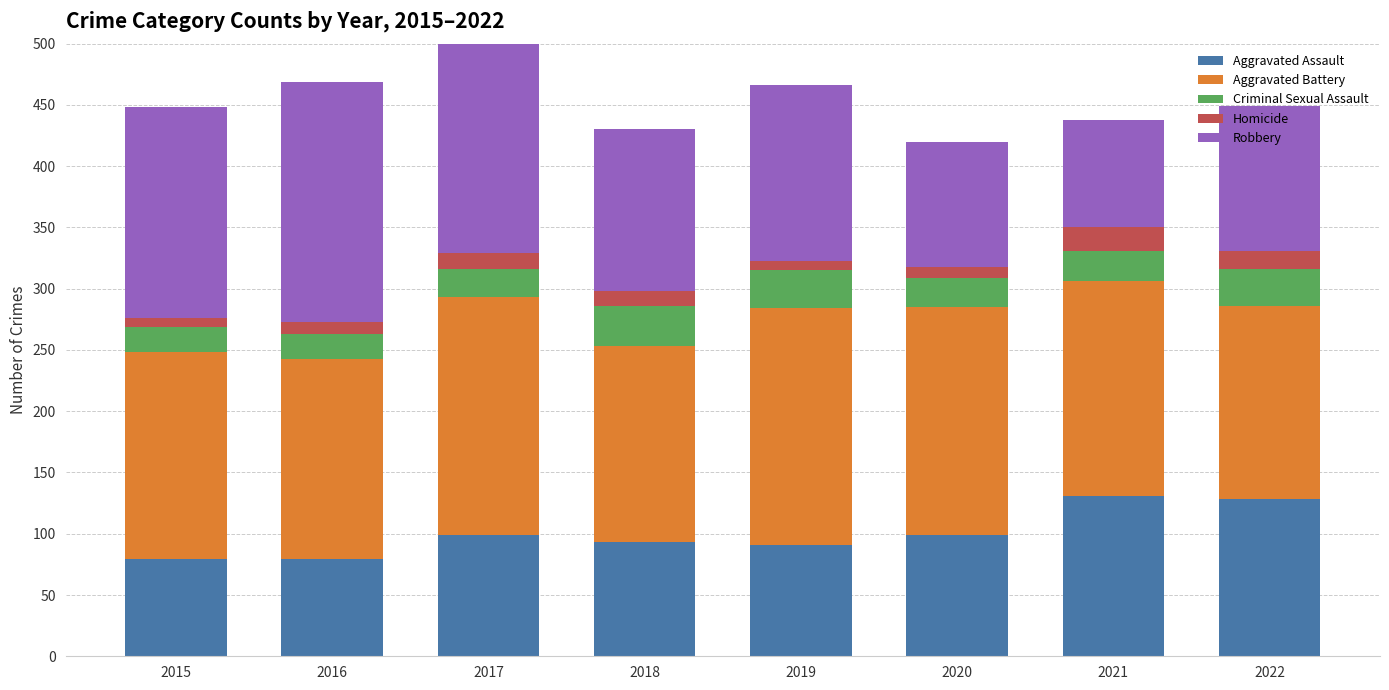

The Aggravated Assault series shows 119 at 2019. True or false?

False